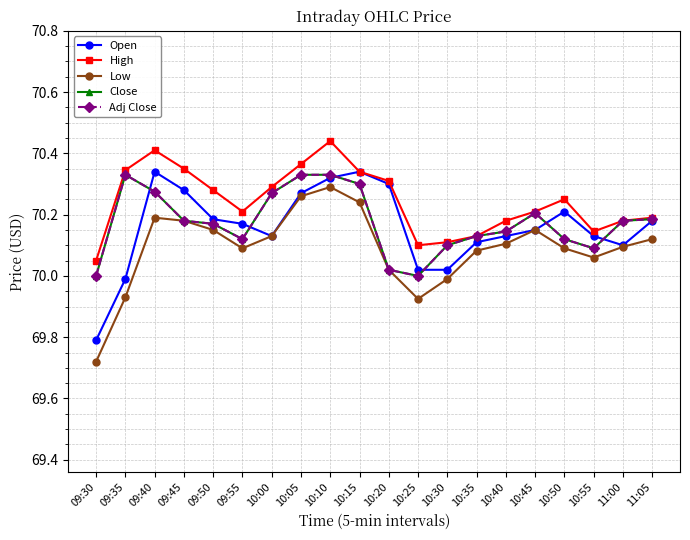

Is this an area chart (filled region under the line)?

No